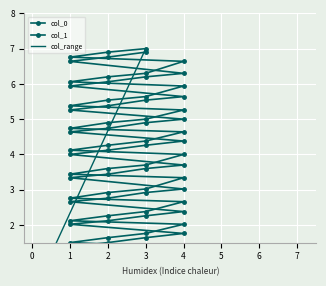

Which series has the widest spread of values?

col_0